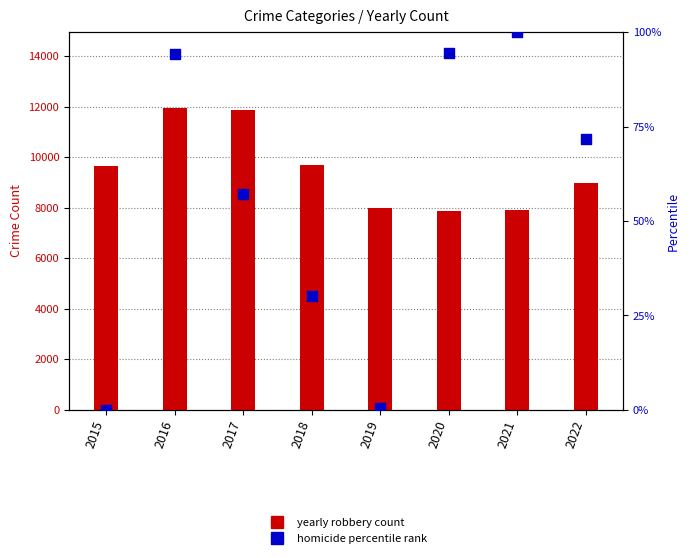

At which category is the sum across all series the highest?

2016